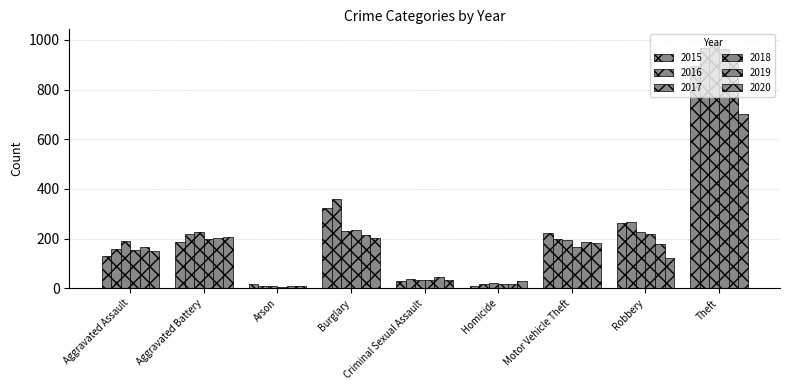

Are the bars horizontal?

No